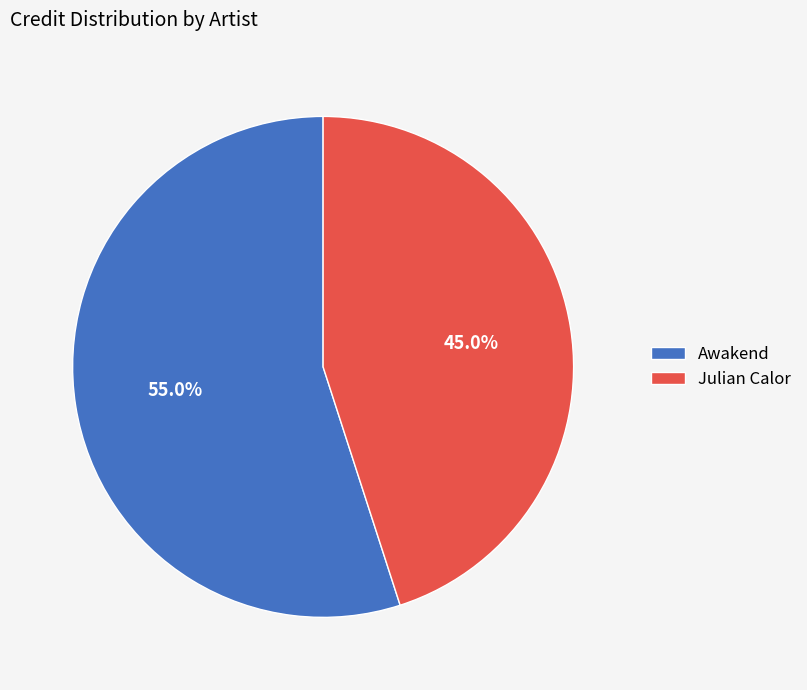

Approximately how many times larger is the value at Julian Calor compared to Awakend?

0.8